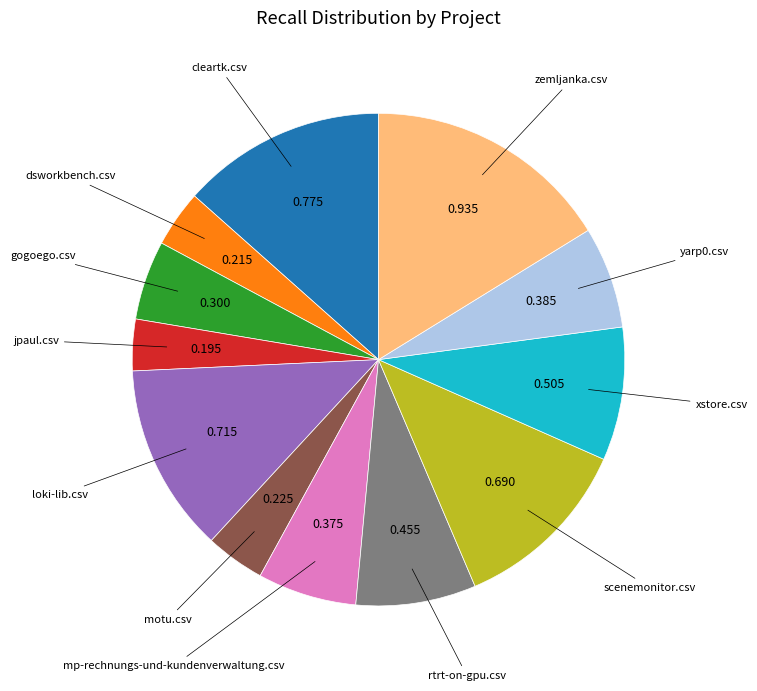

Does any single category account for the majority?

No